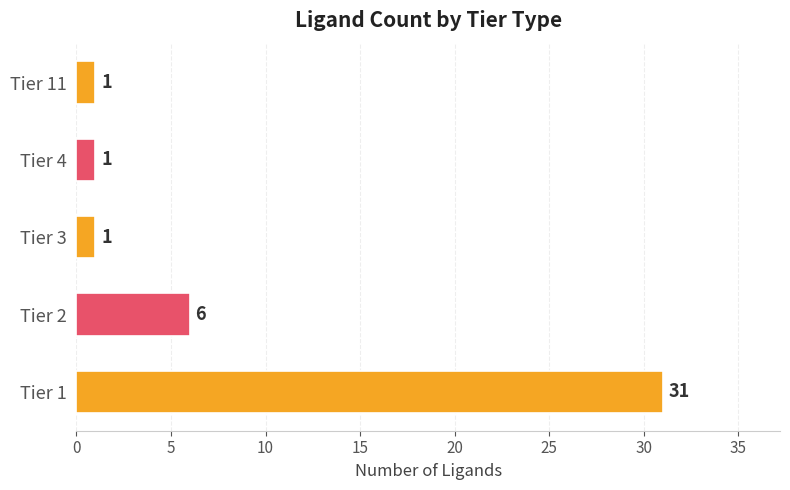

The chart shows a value of 17 at Tier 1. True or false?

False